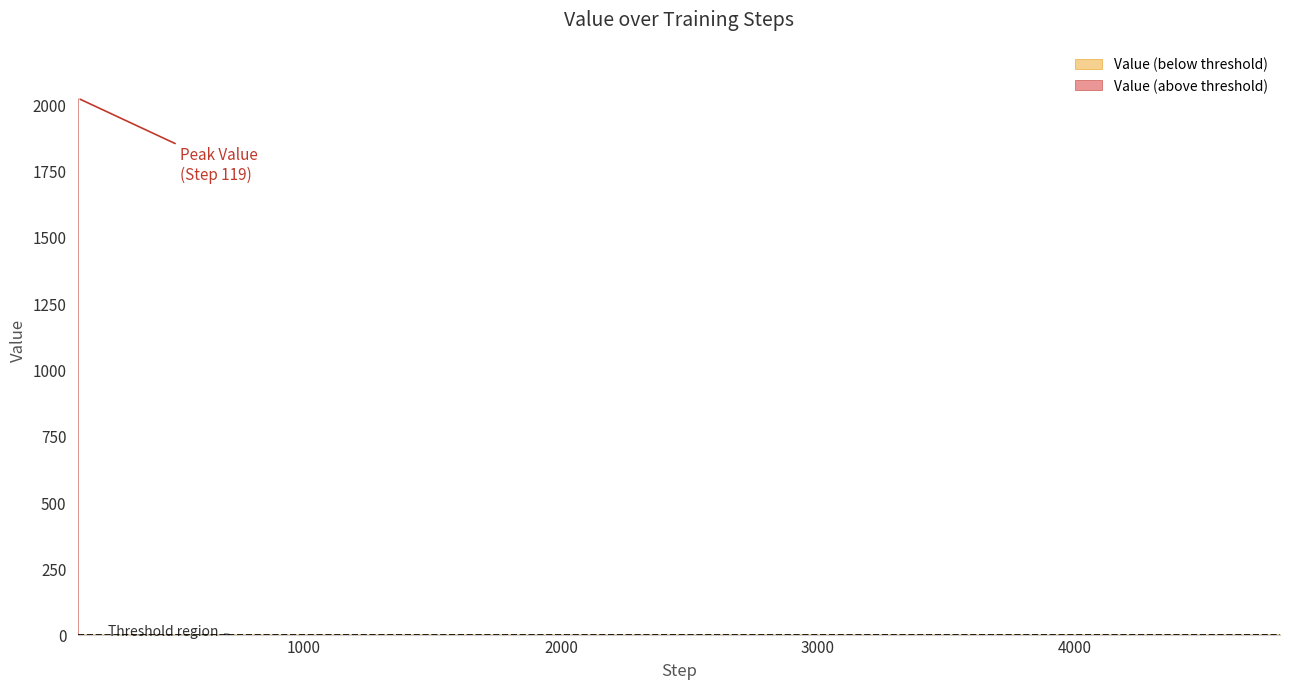

Does the chart have visible grid lines?

No